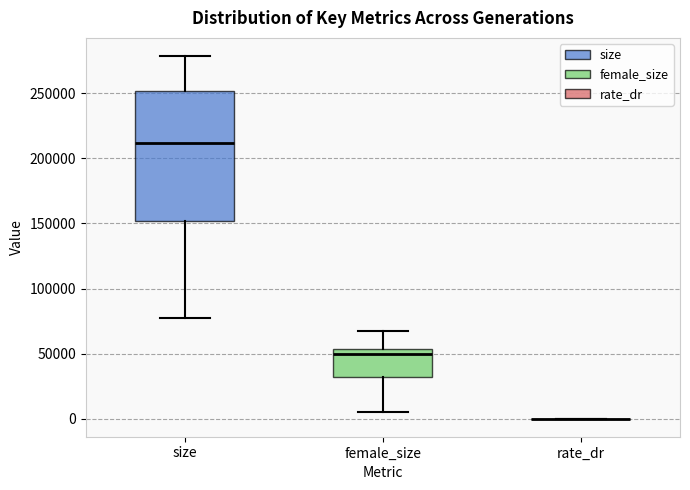

Reading left to right, transcribe this box plot: for each box, give where its median line is, the range the box spans, and where its two whiskers end, as read against the y-axis. The values are not printed on the chart, so give them approximately, as read against the axis.

size: median 210000, box 150000 to 250000, whiskers 75000 to 280000
female_size: median 50000, box 30000 to 55000, whiskers 5000 to 70000
rate_dr: box collapsed to a line at 0, whiskers 0 to 0